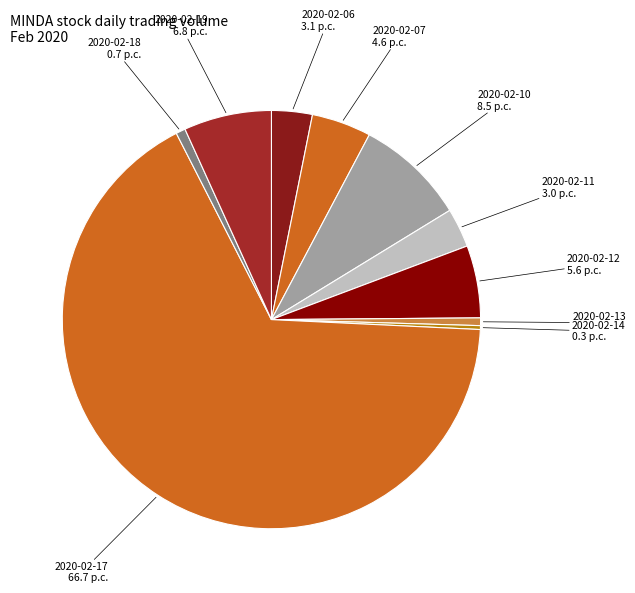

How many slices are in this pie chart?

10